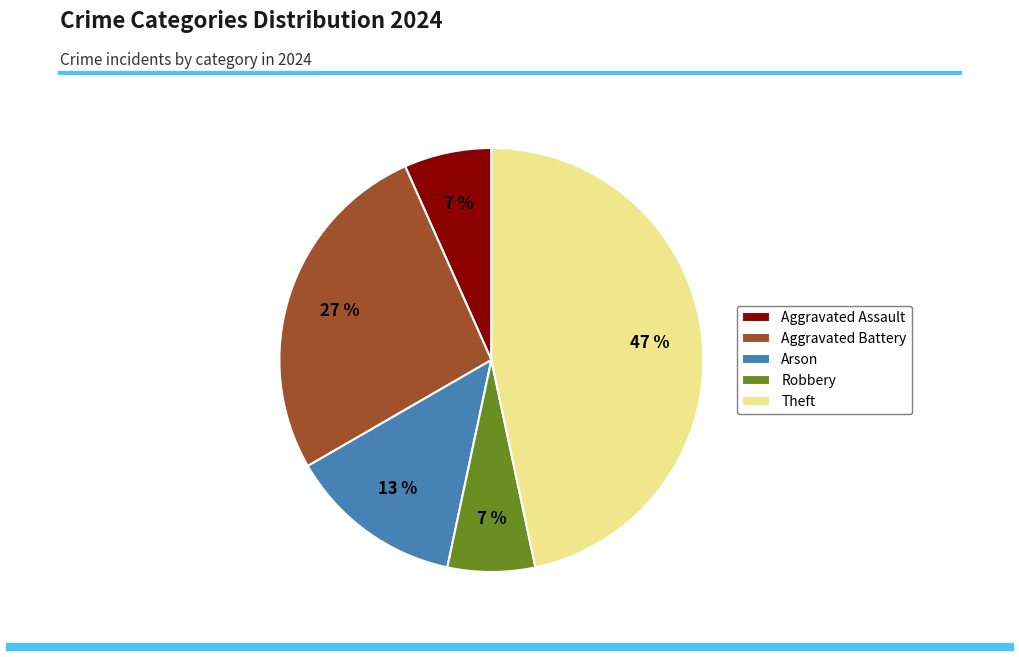

Which has a higher value, Arson or Aggravated Battery?

Aggravated Battery